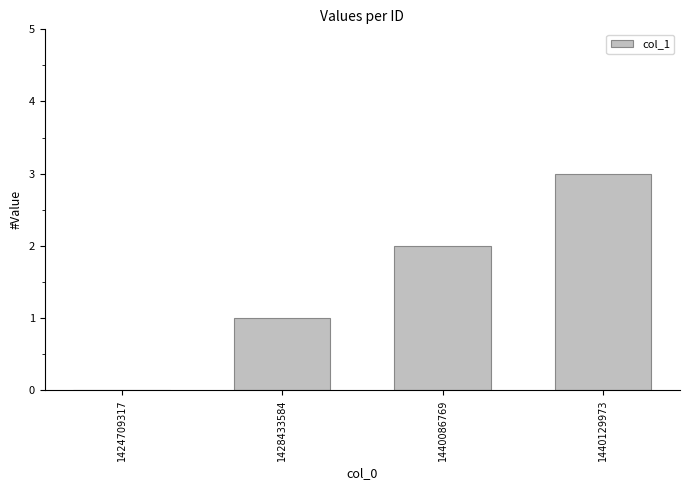

What value does the data have at 1440129973?

3